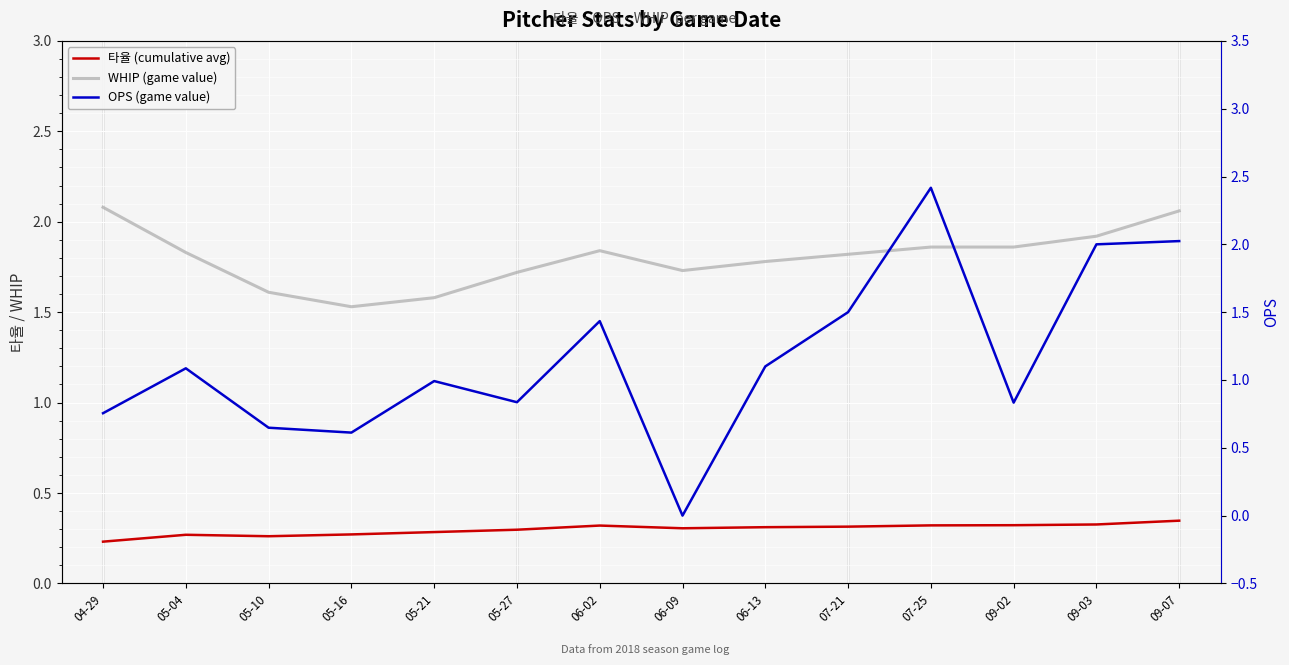

In WHIP (game value), how many points are higher than both neighbors (excluding endpoints)?

1